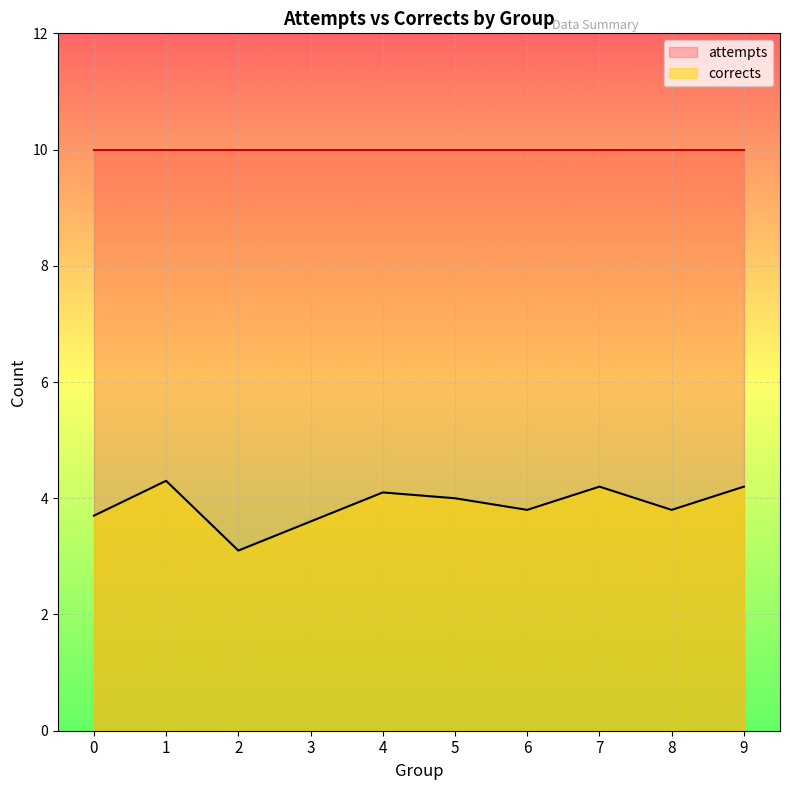

Which has a higher value, 0 or 4?

4